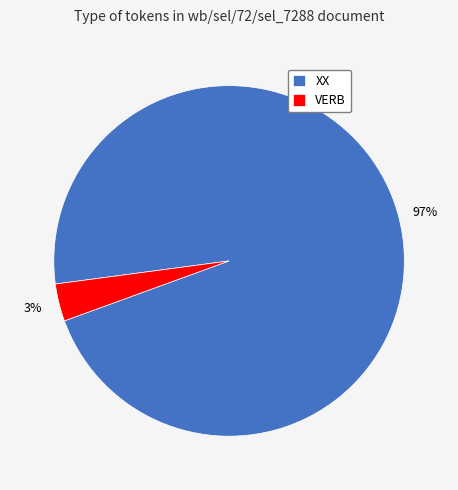

Which slice is the smallest?

VERB